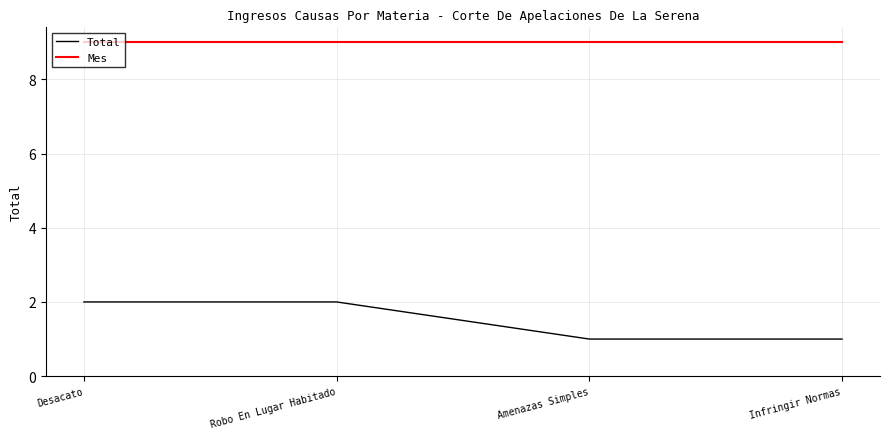

At how many categories does at least one series exceed 2?

4